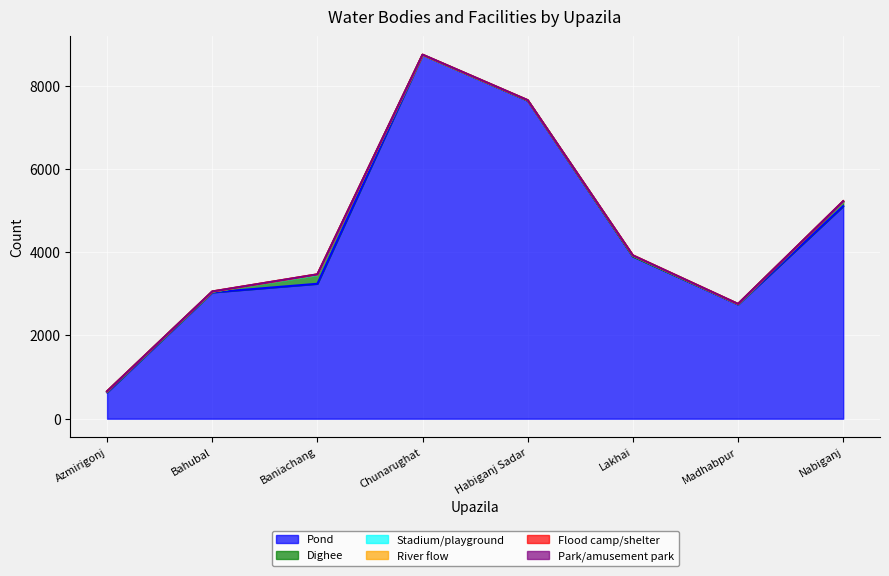

In River flow, how many points are higher than both neighbors (excluding endpoints)?

2